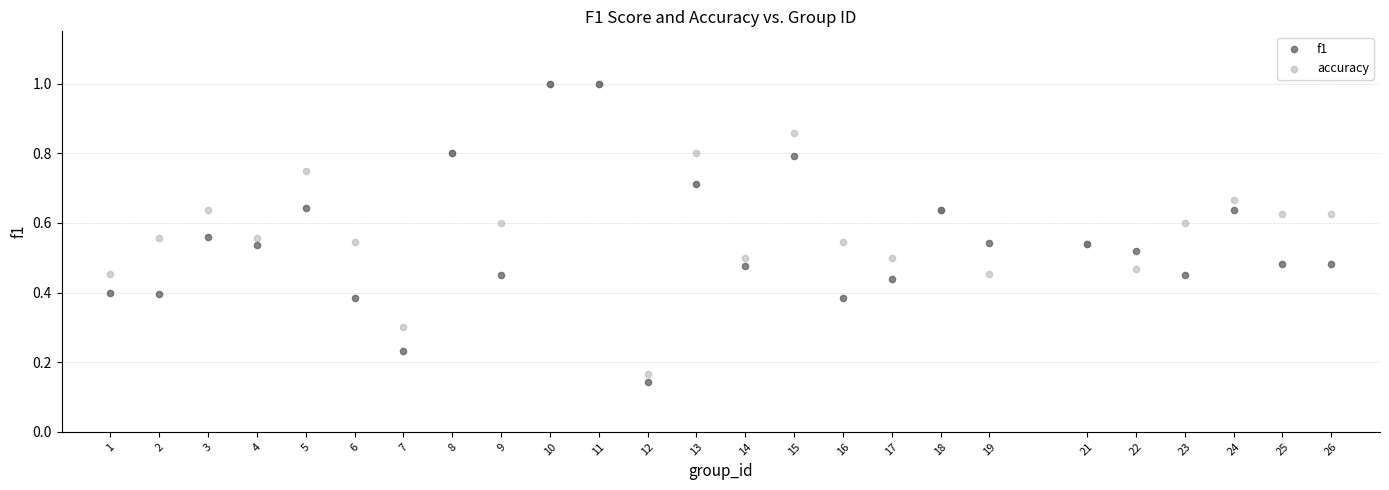

What are all the series names shown in the legend?

f1, accuracy